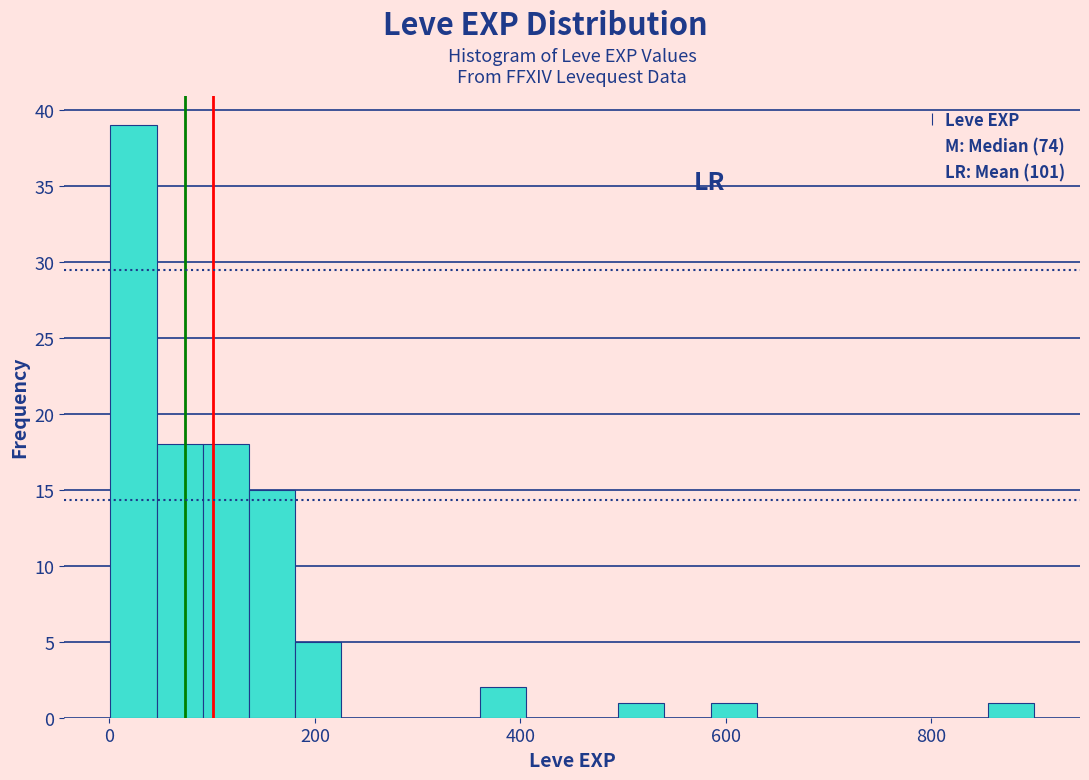

Around what value on the x-axis is the tallest bar? Give the approximate position of its centre, as read against the axis.

20